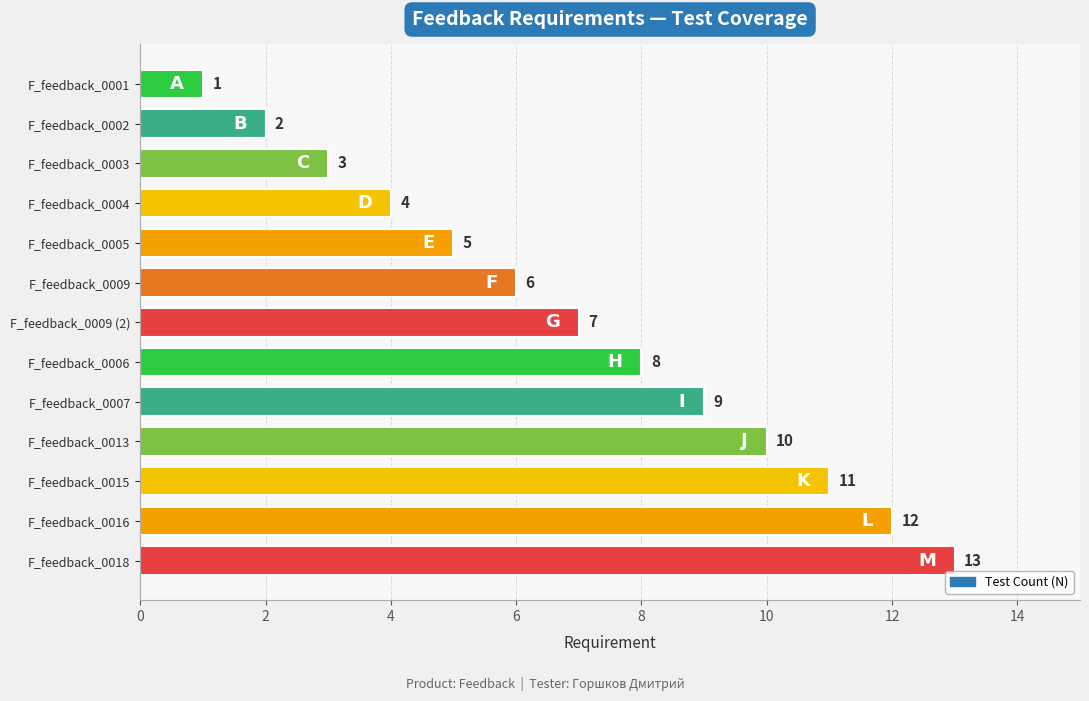

Rank the categories by value from lowest to highest.

F_feedback_0001, F_feedback_0002, F_feedback_0003, F_feedback_0004, F_feedback_0005, F_feedback_0009, F_feedback_0009 (2), F_feedback_0006, F_feedback_0007, F_feedback_0013, F_feedback_0015, F_feedback_0016, F_feedback_0018